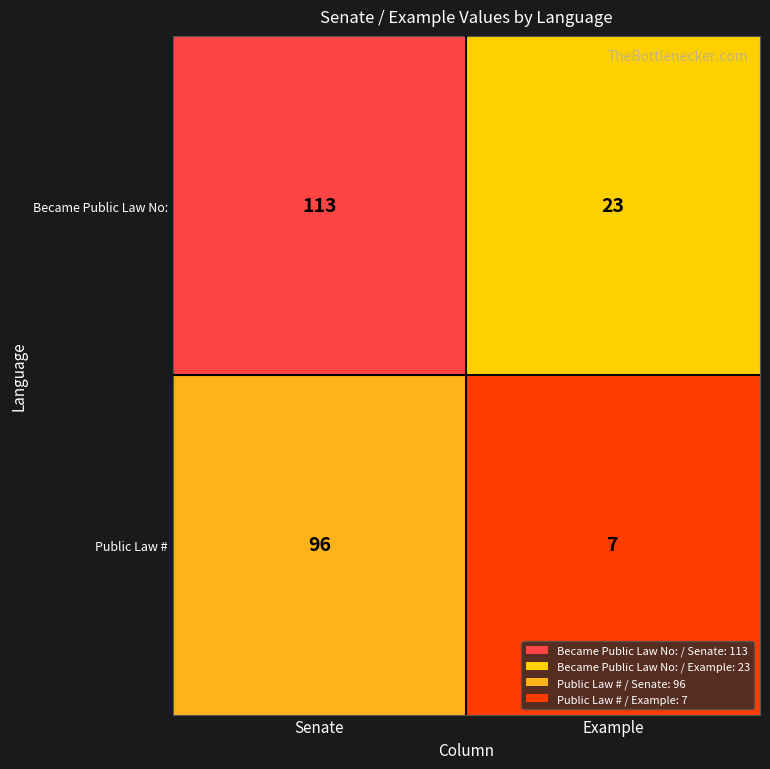

At how many categories does at least one series exceed 15?

2